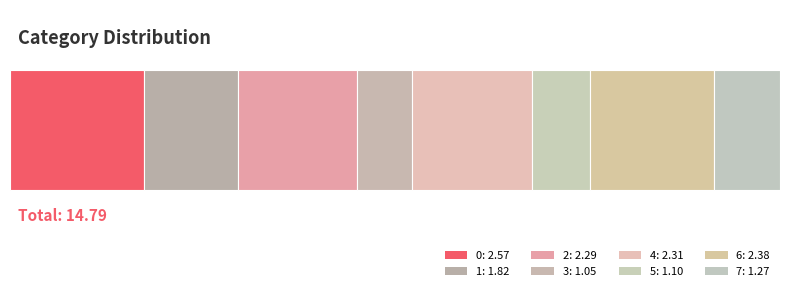

Is it true that the value at 4 is 3.8?

False